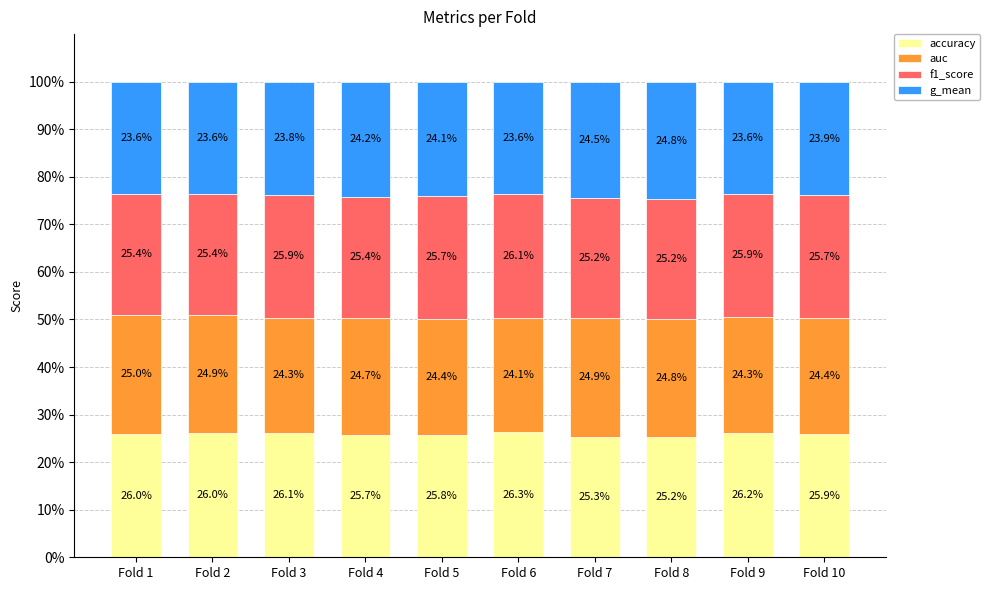

What is the maximum value for accuracy?

26.3